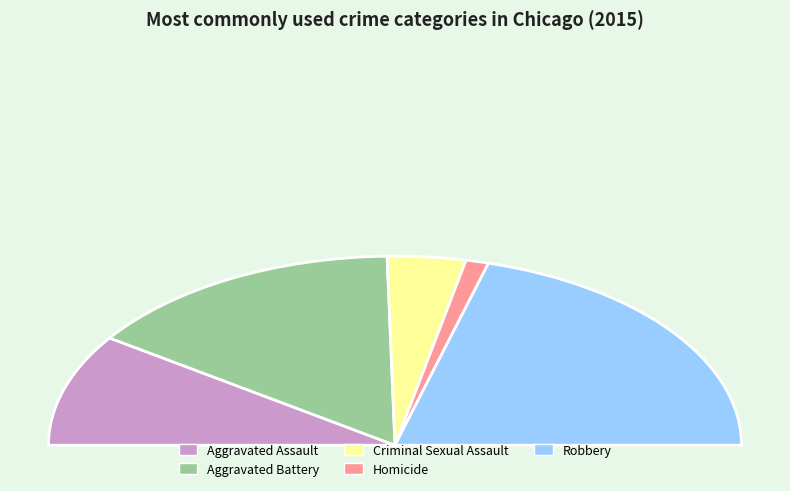

Is the sum of Homicide and Robbery greater than half?

No